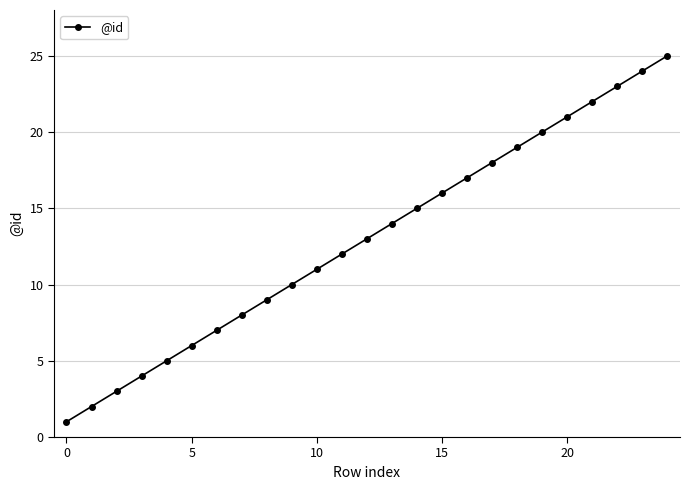

What is the value of the 4th point from the left?

4